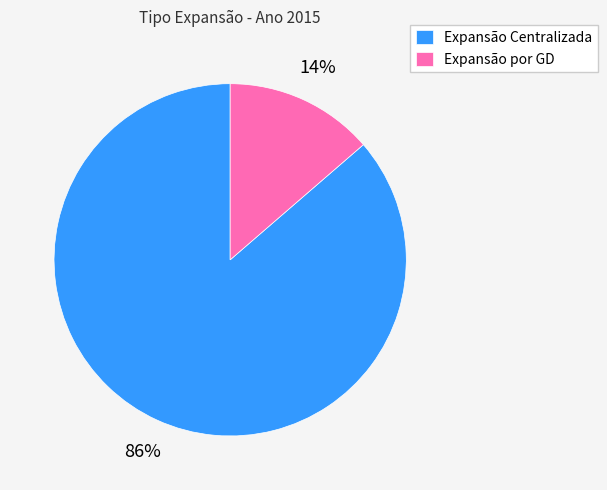

To the nearest percent, what percentage of the pie is Expansão Centralizada?

86%